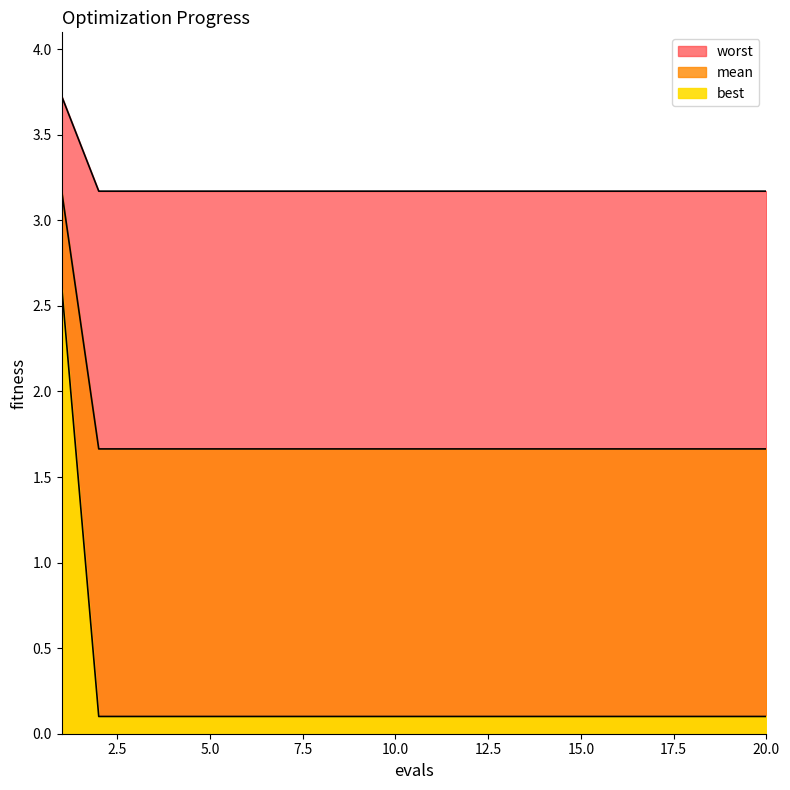

What are all the series names shown in the legend?

mean, best, worst